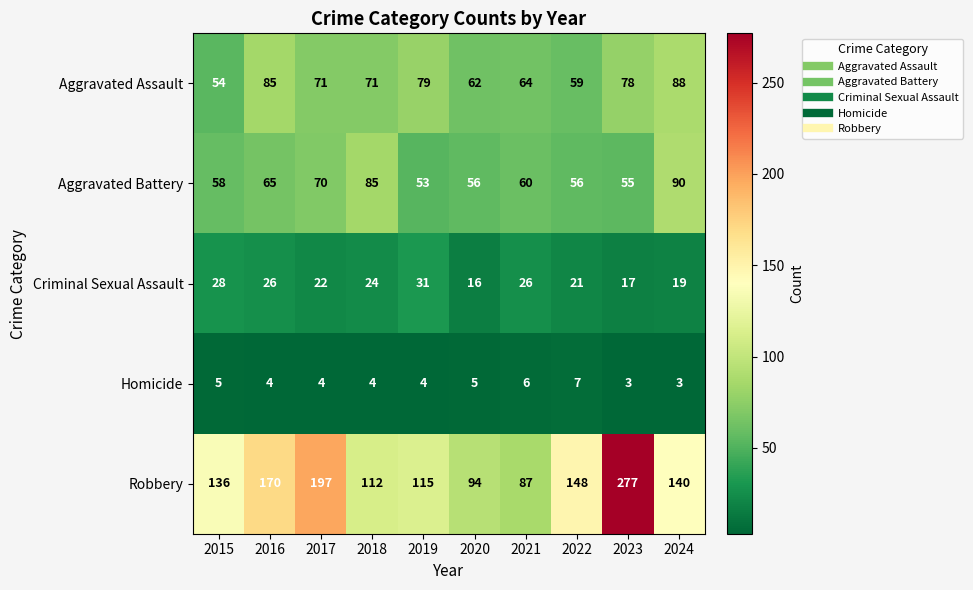

What is the difference between the highest and lowest values at 2021?

81